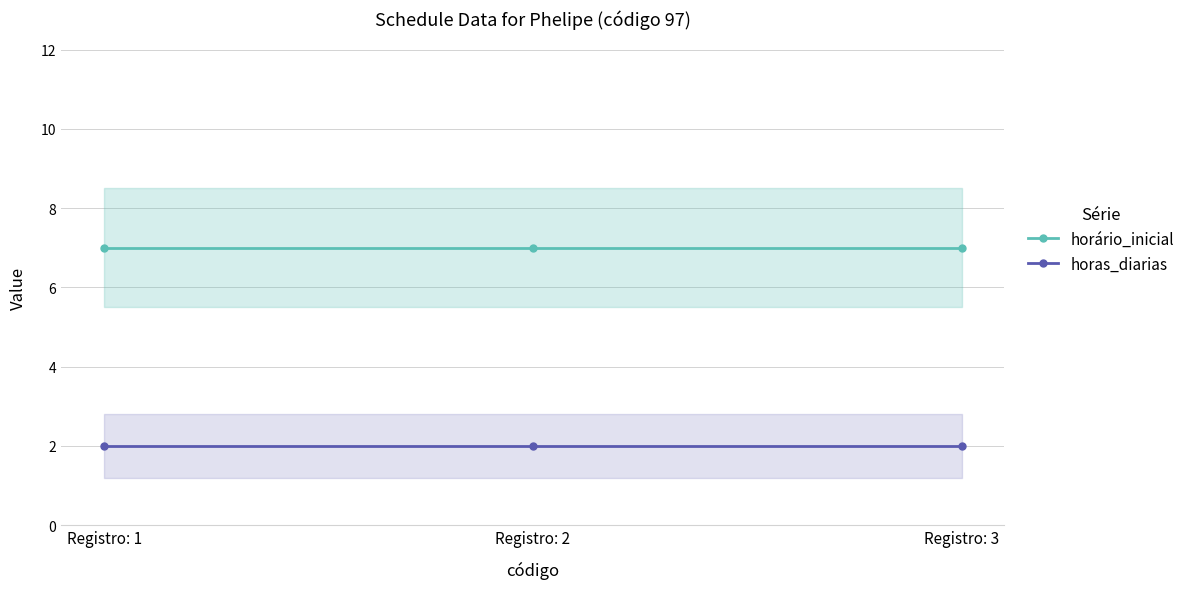

Does the chart have visible grid lines?

Yes